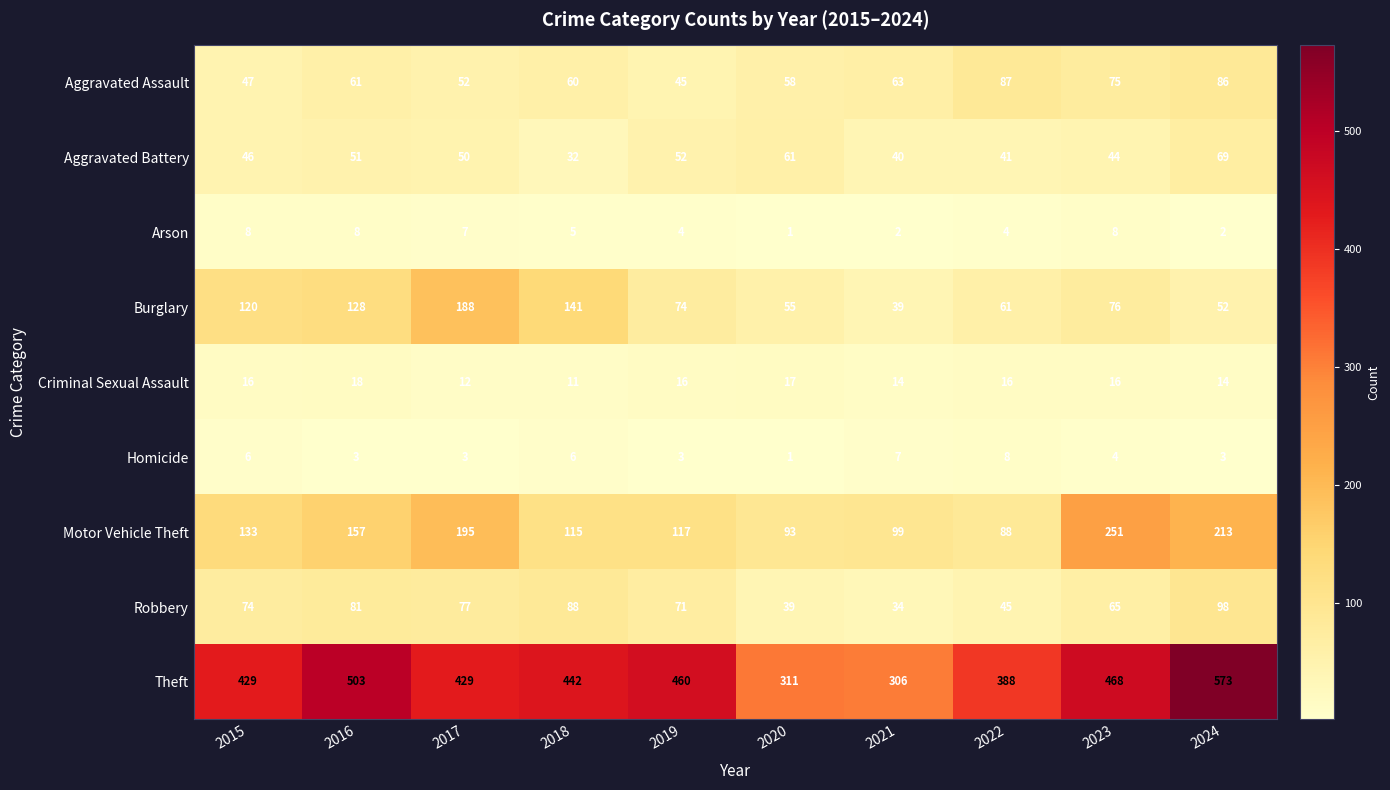

Which category has the lowest value across all series?

2020